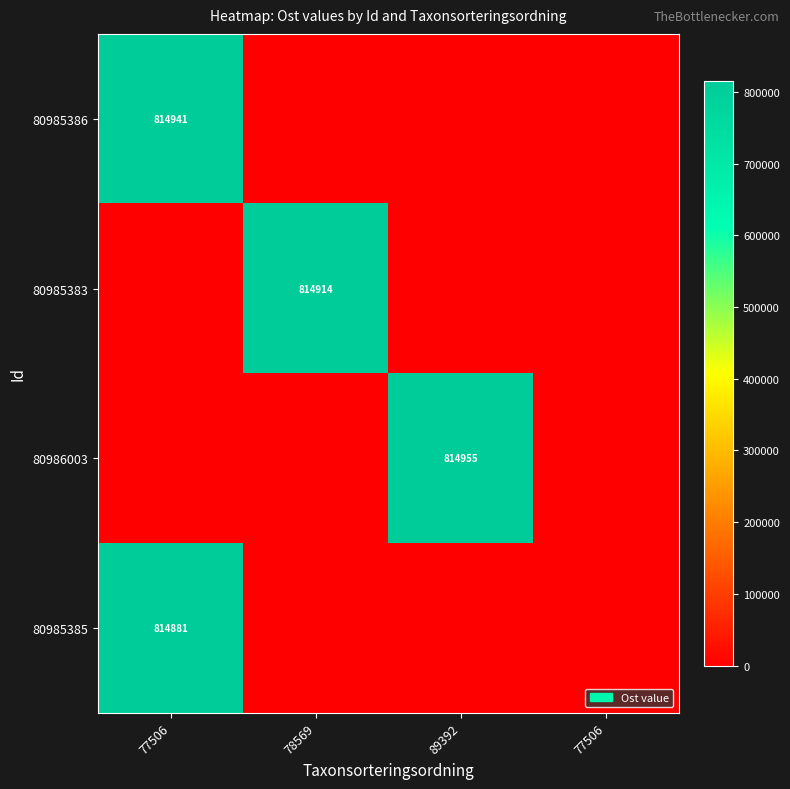

At how many categories does at least one series exceed 93226?

3